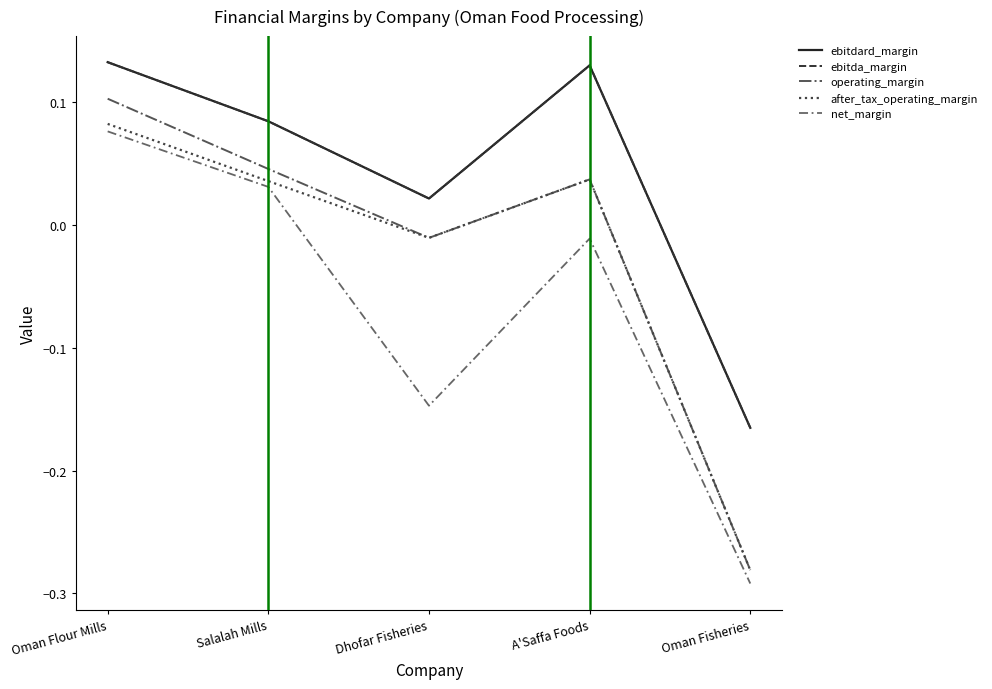

Reading right to left, extract all data points from this chart.

ebitdard_margin: -0.2	0.1	0.0	0.1	0.1
ebitda_margin: -0.2	0.1	0.0	0.1	0.1
operating_margin: -0.3	0.0	-0.0	0.0	0.1
after_tax_operating_margin: -0.3	0.0	-0.0	0.0	0.1
net_margin: -0.3	-0.0	-0.1	0.0	0.1